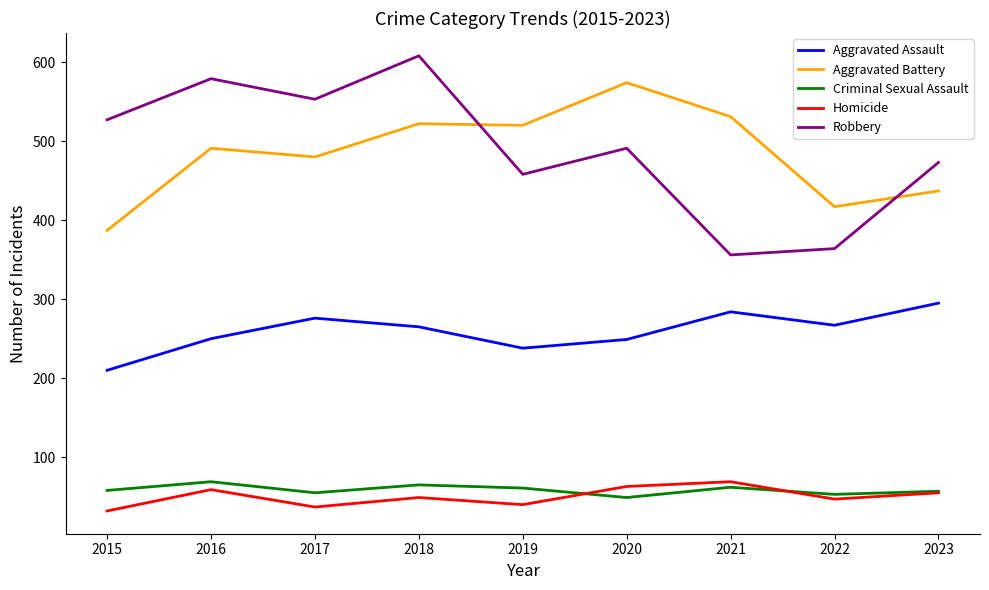

Which category has the highest value in the Robbery series?

2018